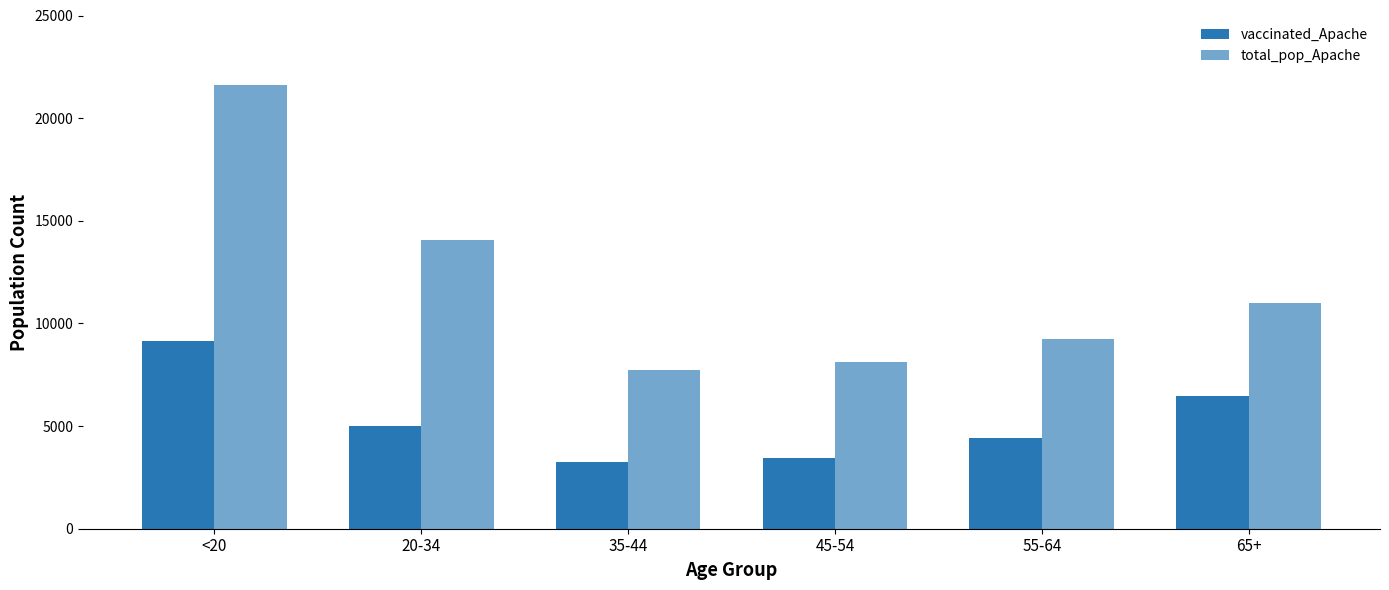

What is the maximum value for vaccinated_Apache?

9123